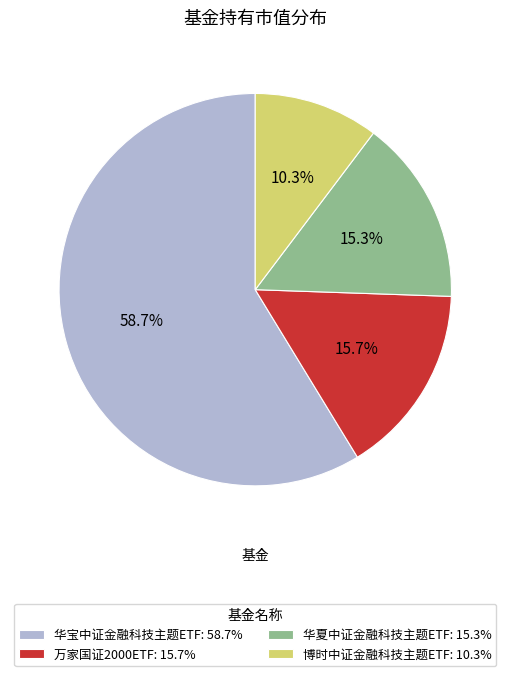

How many slices are in this pie chart?

4